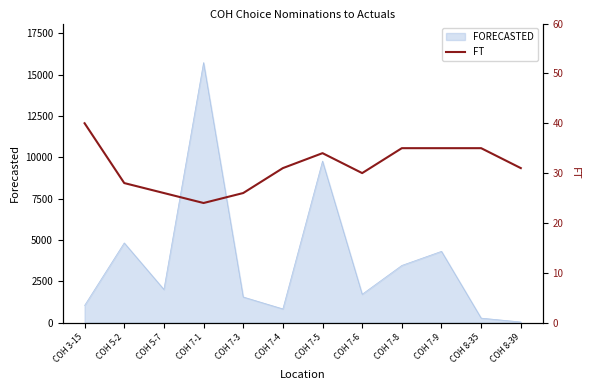

The value of FORECASTED at COH 7-5 is 5424. True or false?

False